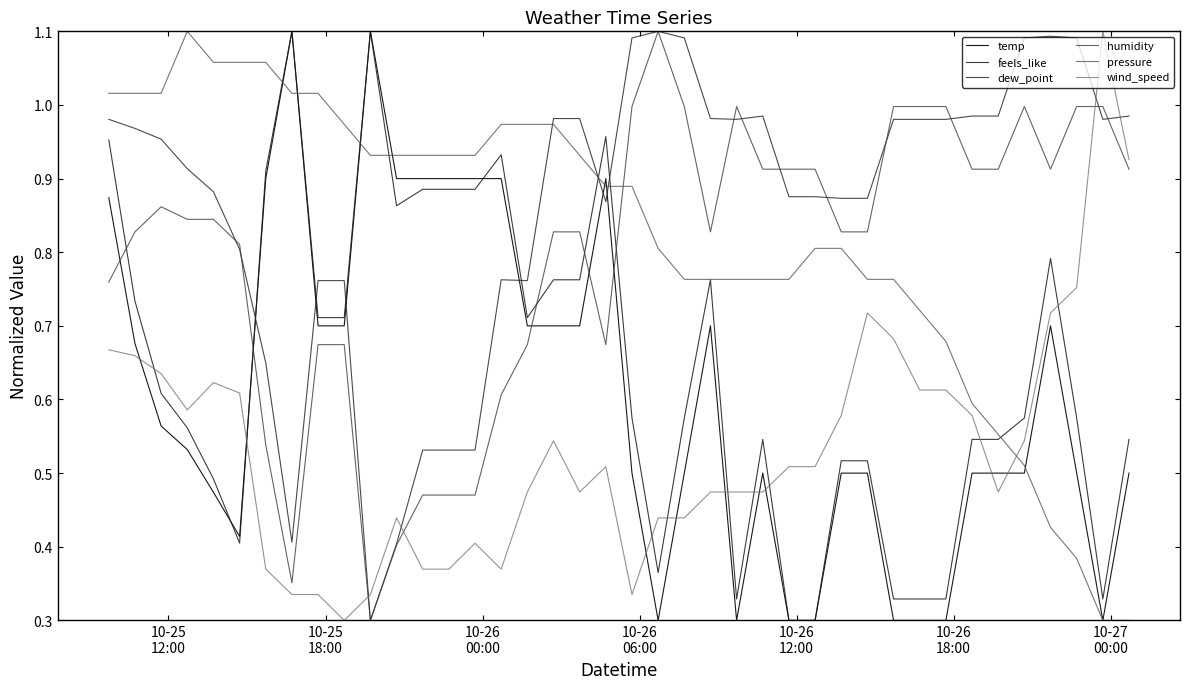

Which series has the widest spread of values?

temp